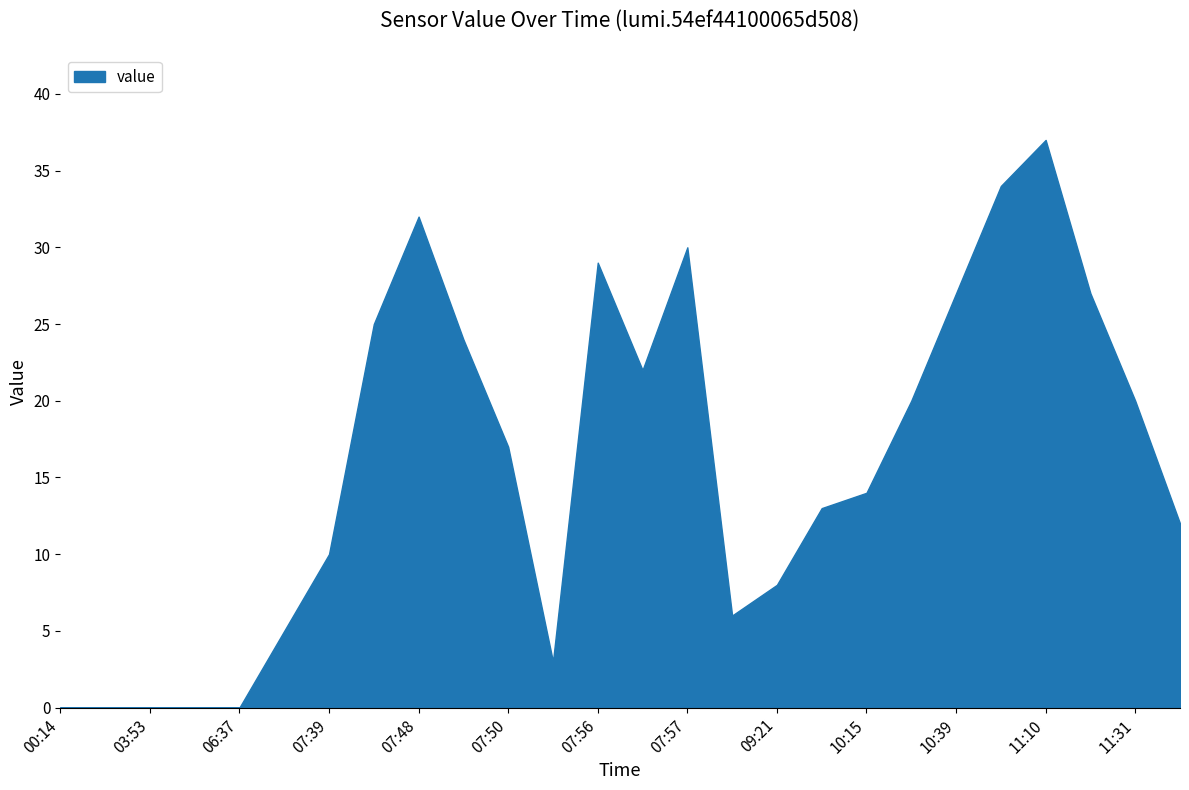

What is the greatest value displayed?

37